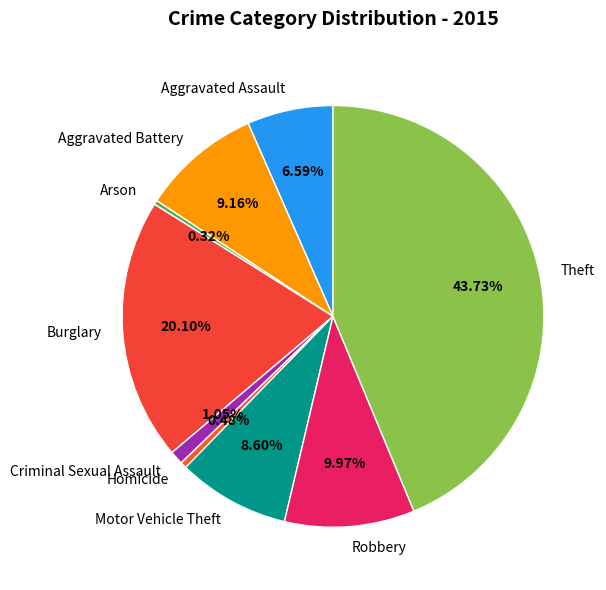

How much of the chart is everything except Motor Vehicle Theft?

91.4%